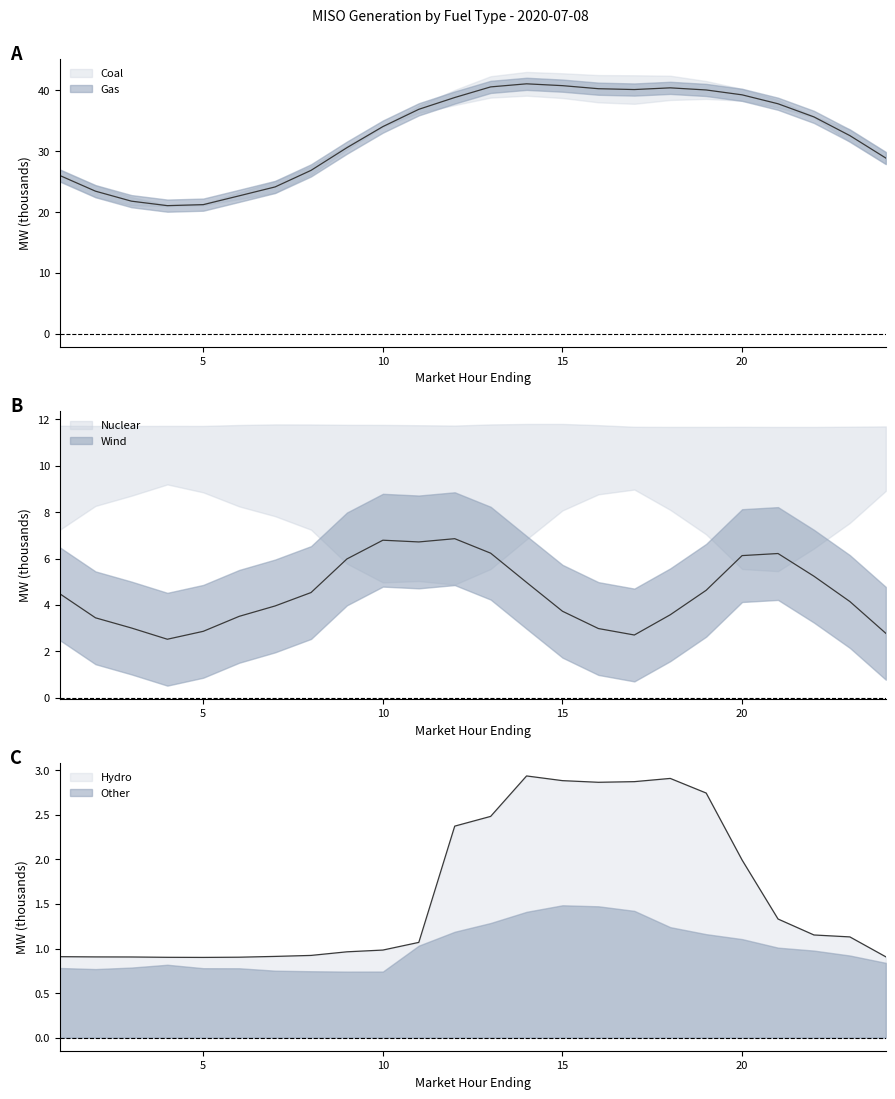

Between 18 and 20, which series saw the biggest shift?

Wind